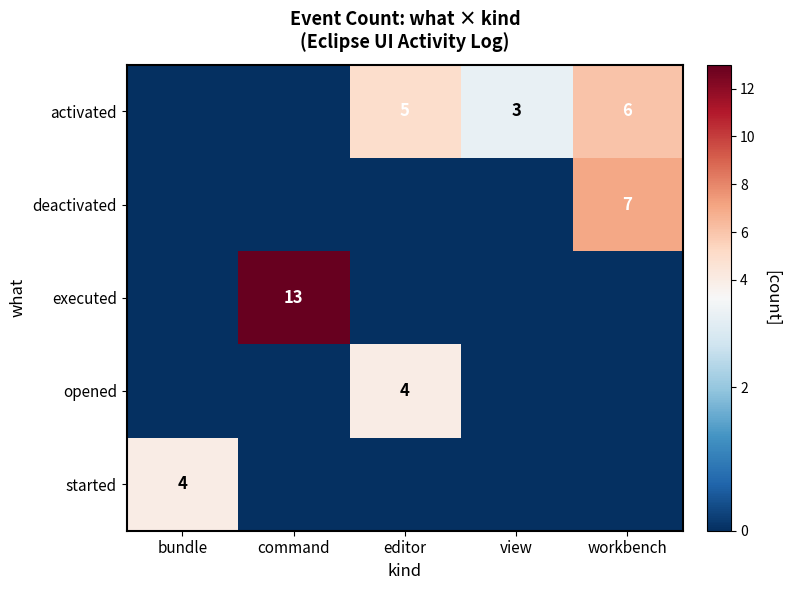

Is it true that executed equals 23 at command?

False